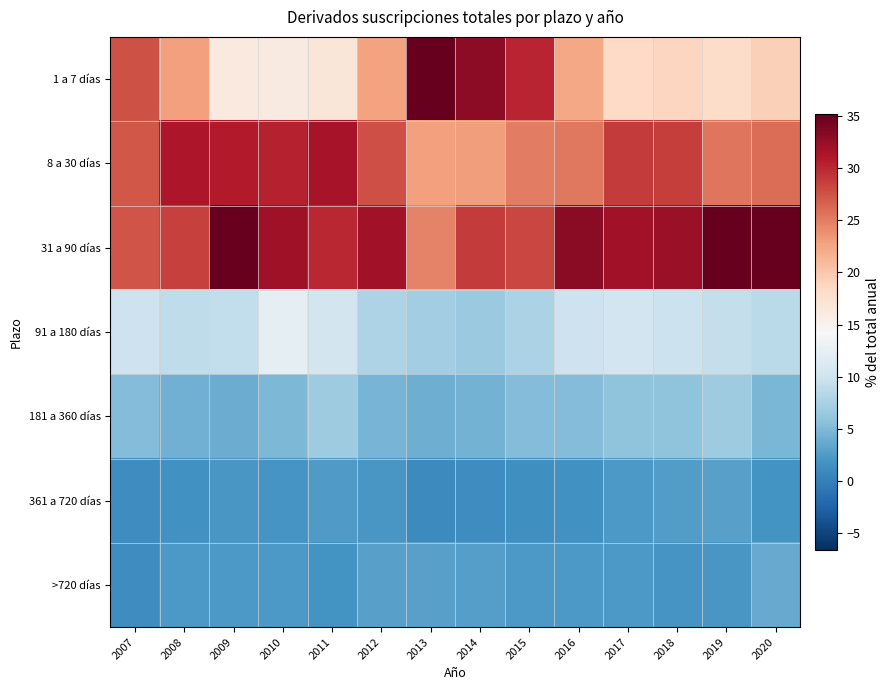

Between 2012 and 2013, which is larger?

2013